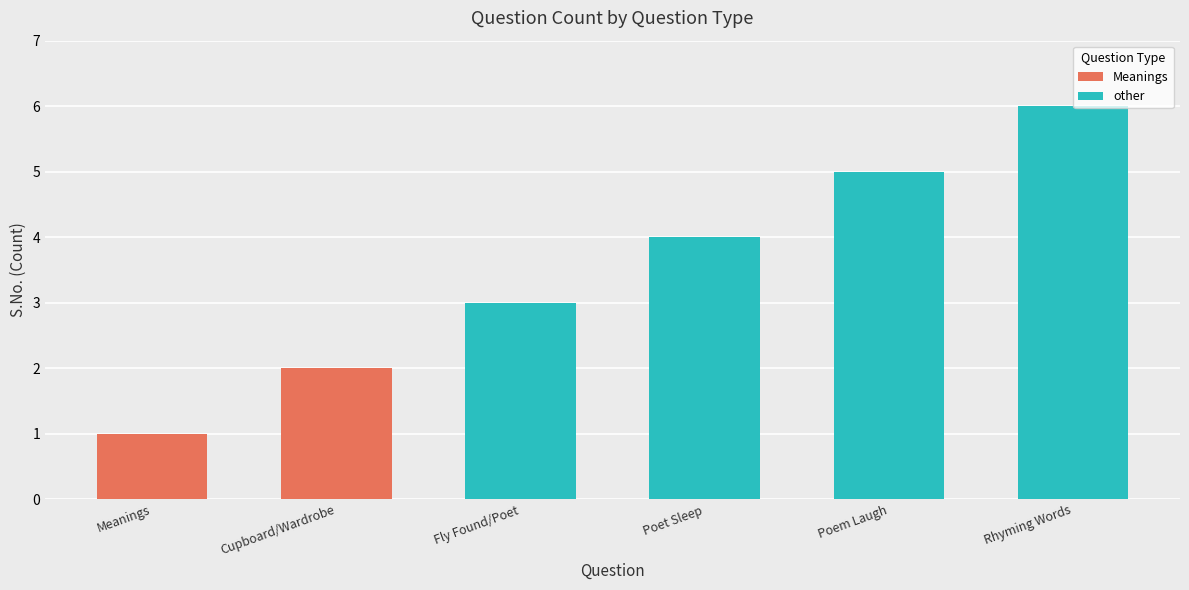

What is the average value?

4